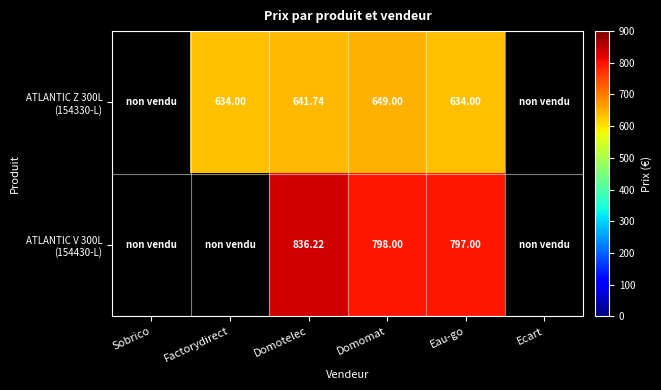

Read the ATLANTIC Z 300L (154330-L) value at Domomat.

649.0